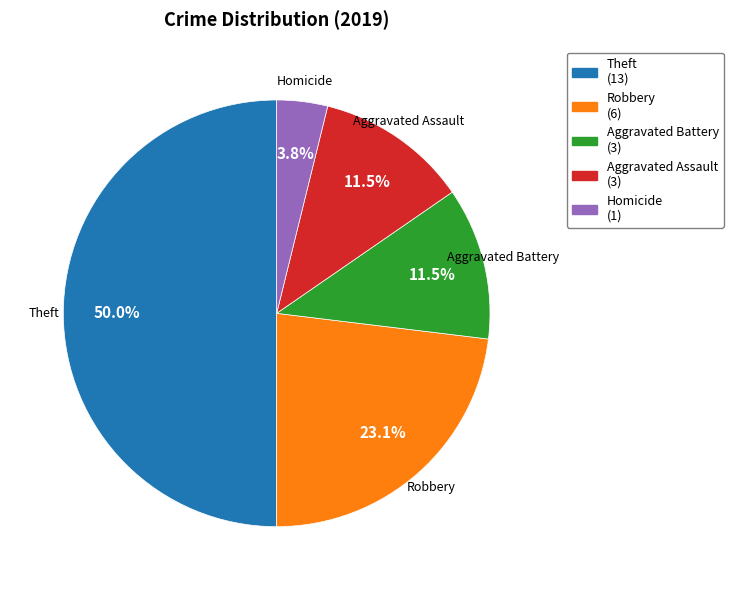

What percentage is the Theft slice, to the nearest percent?

50%